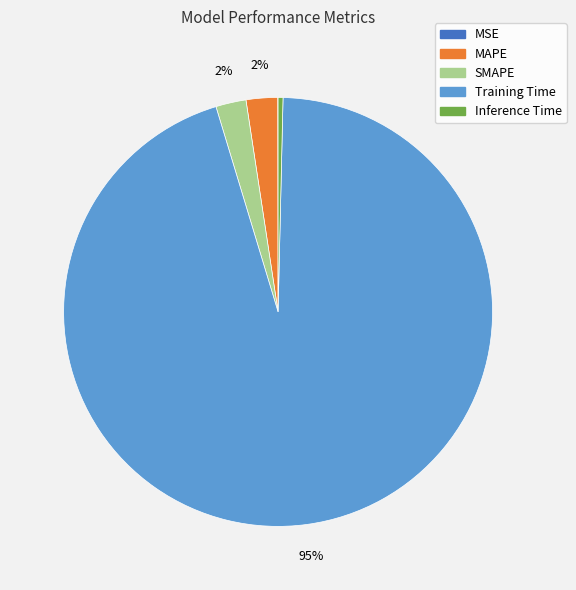

To the nearest percent, what portion does MAPE represent?

2%